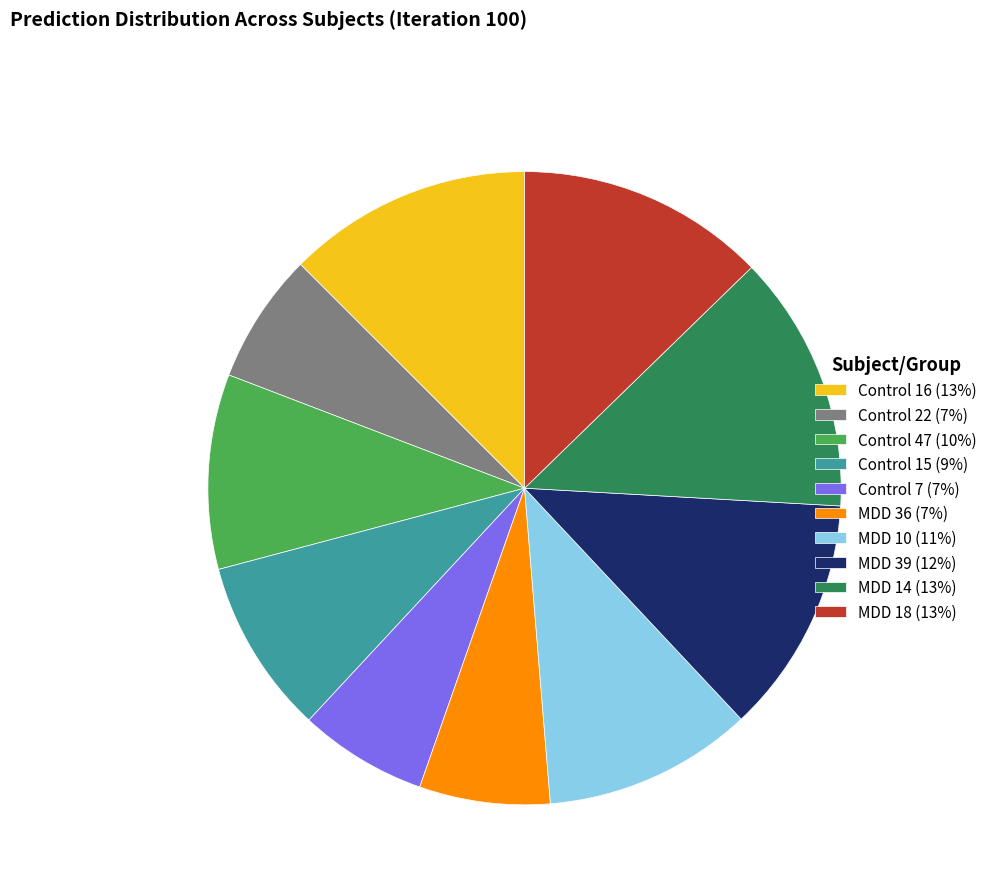

Does any single category account for the majority?

No